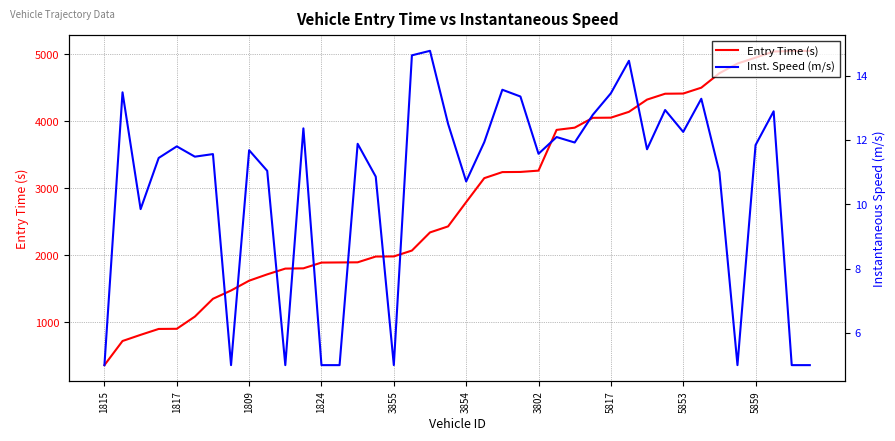

At 39, list the series in order from largest to smallest.

Entry Time (s), Inst. Speed (m/s)